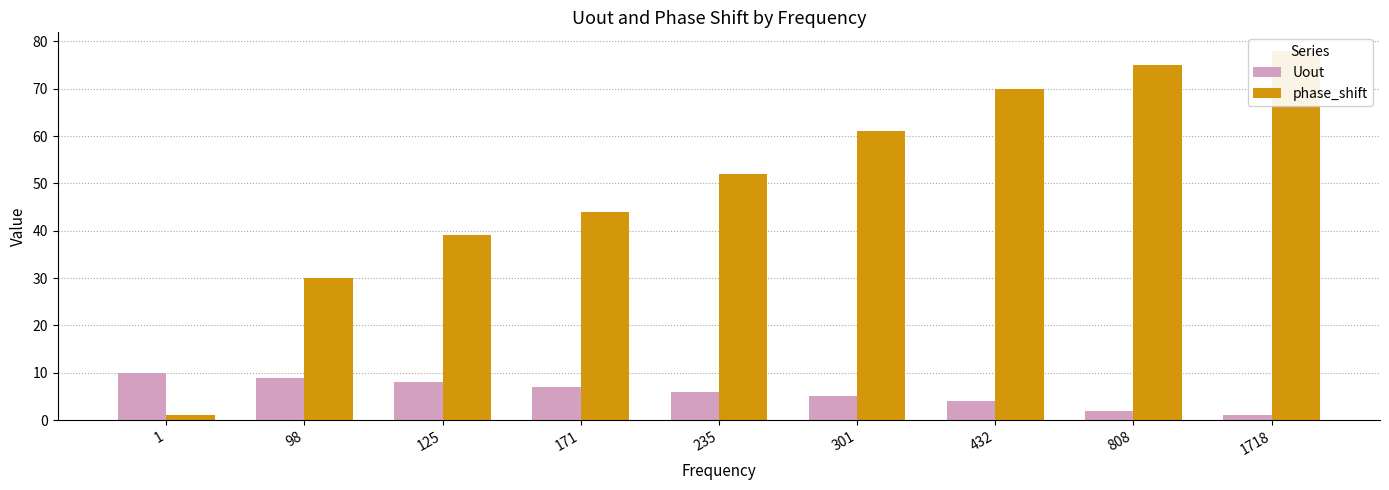

How many data points in Uout are above 6?

4